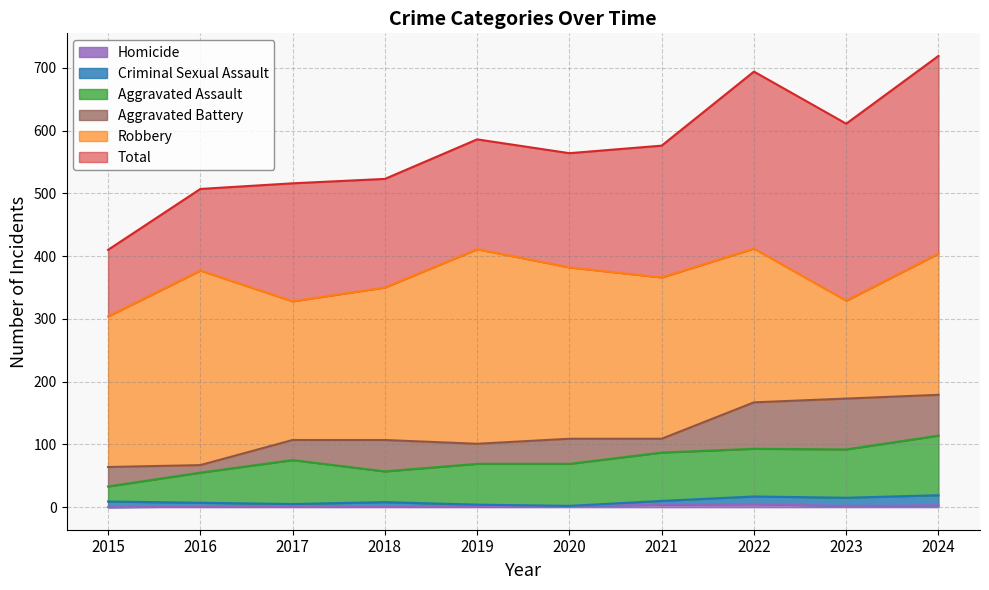

At how many categories does at least one series exceed 444?

9